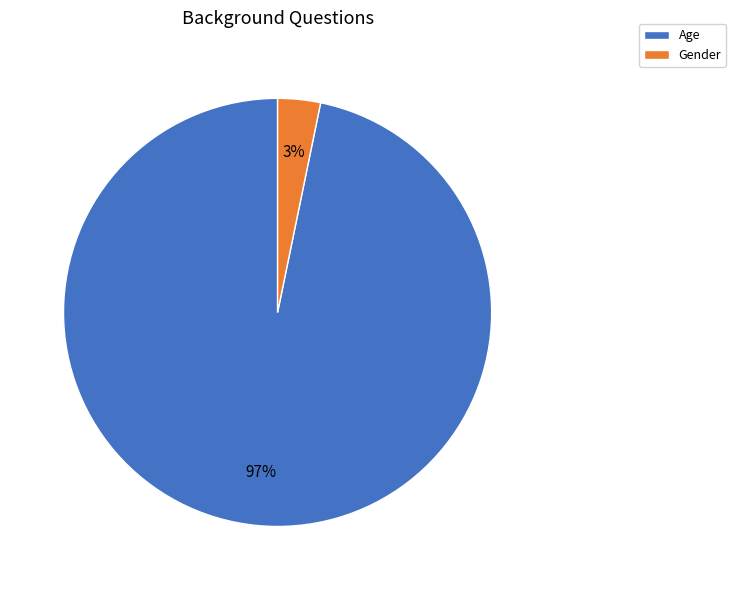

To the nearest percent, what is the difference between the largest and smallest slice percentages?

94%